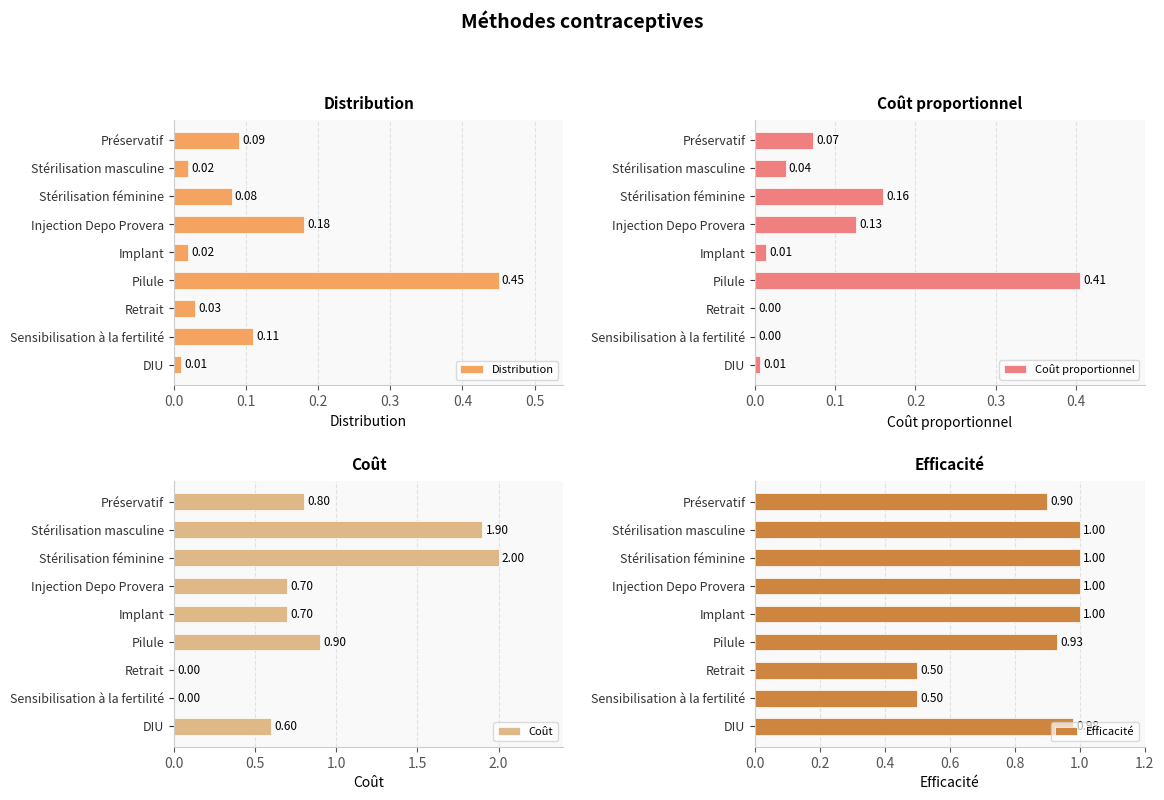

Where is Distribution nearest to the value 0?

DIU